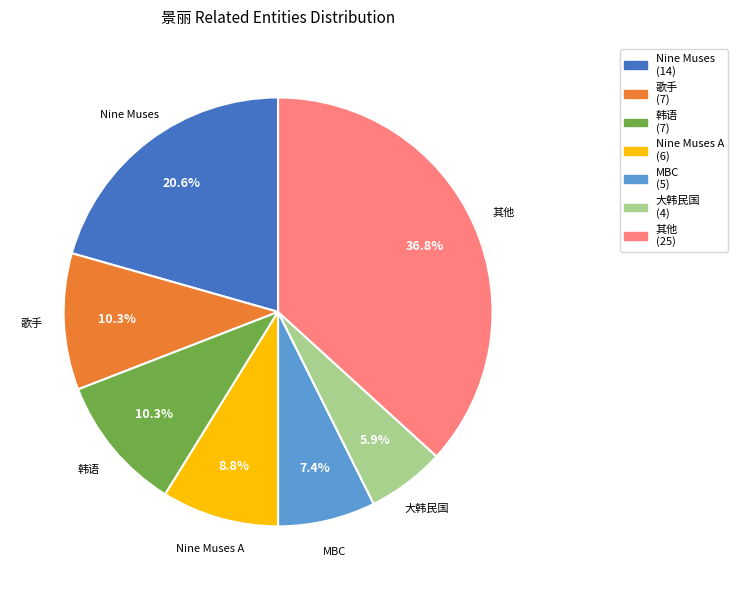

Is there any slice that represents more than half of the pie?

No